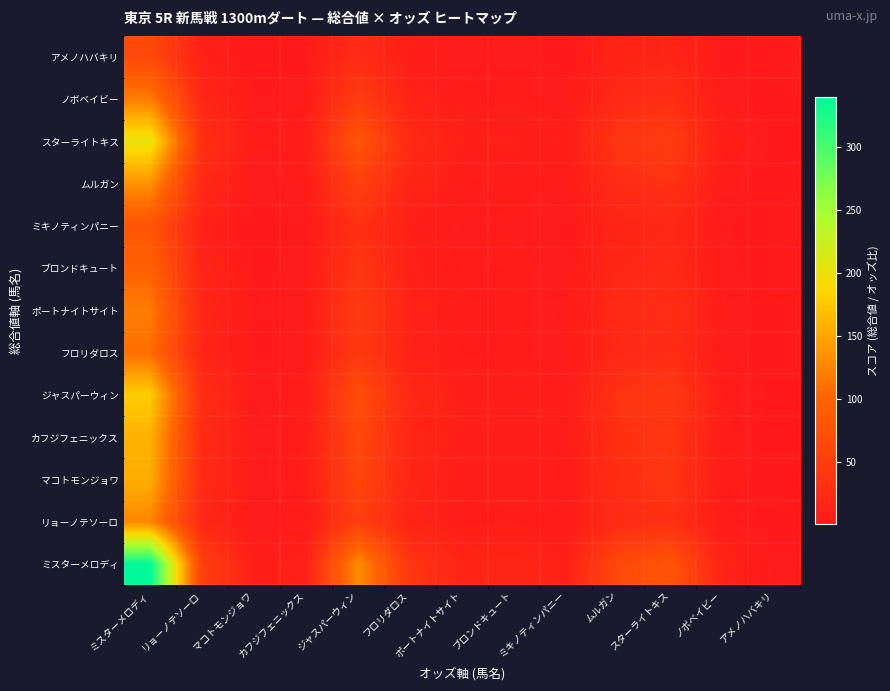

What is the spread (max minus min) of values at マコトモンジョワ?

5.8